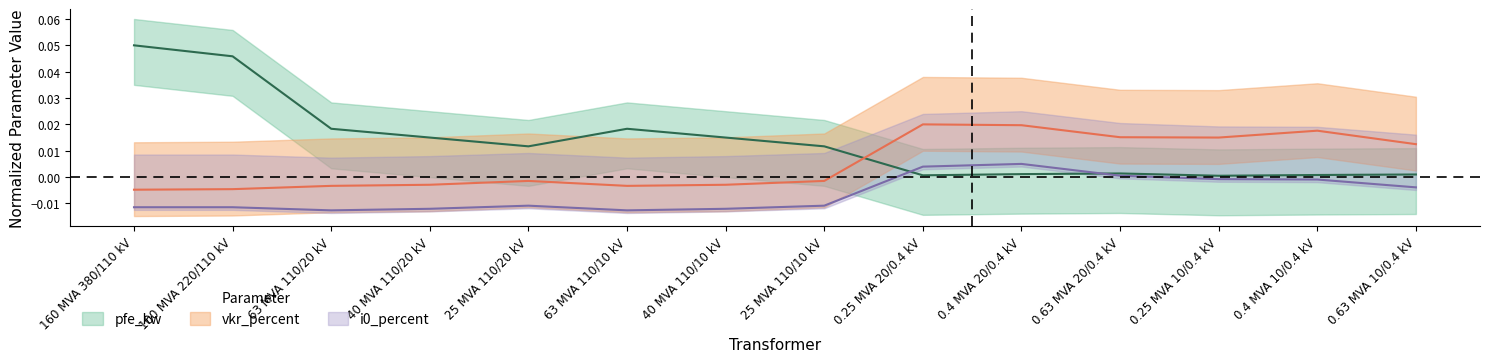

True or false: vkr_percent and i0_percent intersect in this chart.

False